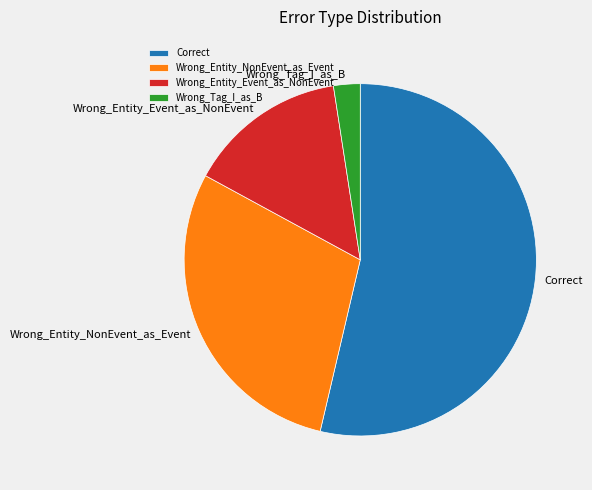

Between Wrong_Entity_Event_as_NonEvent and Correct, which is larger?

Correct